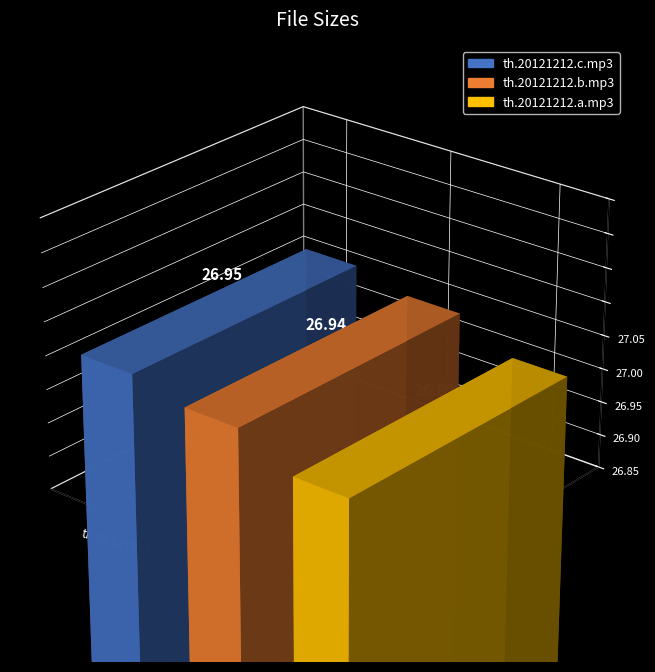

What is the ratio of the value at th.20121212.c.mp3 to the value at th.20121212.b.mp3?

1.0